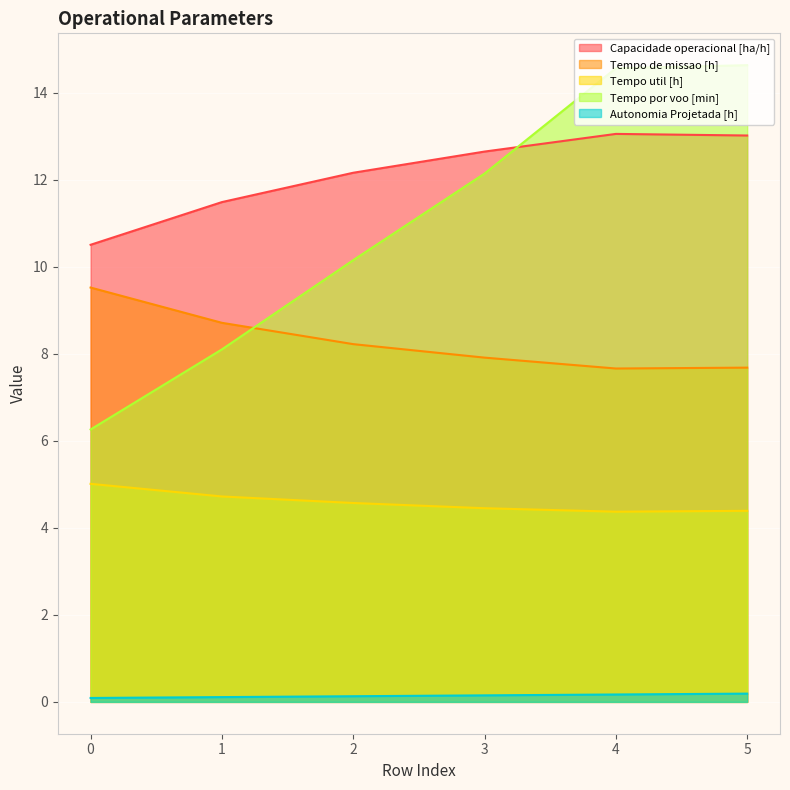

True or false: Tempo de missao [h] and Tempo util [h] intersect in this chart.

False